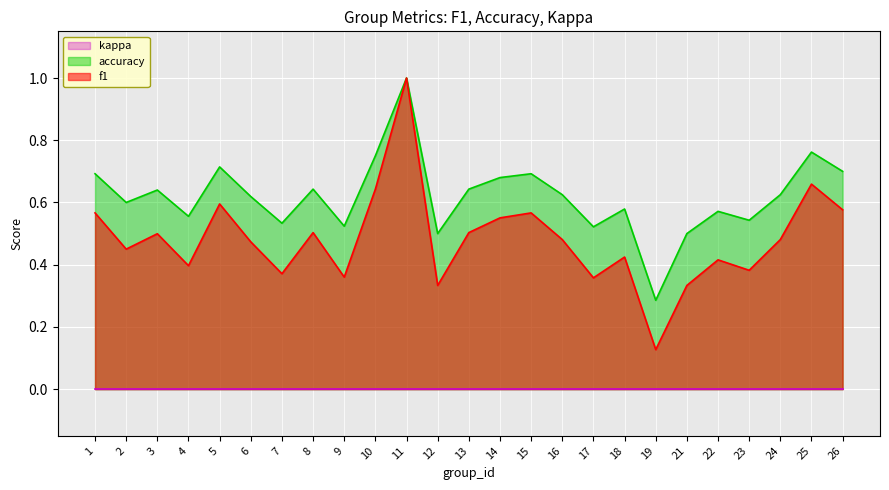

What is the value of the accuracy point at the 9th from the left?

0.5